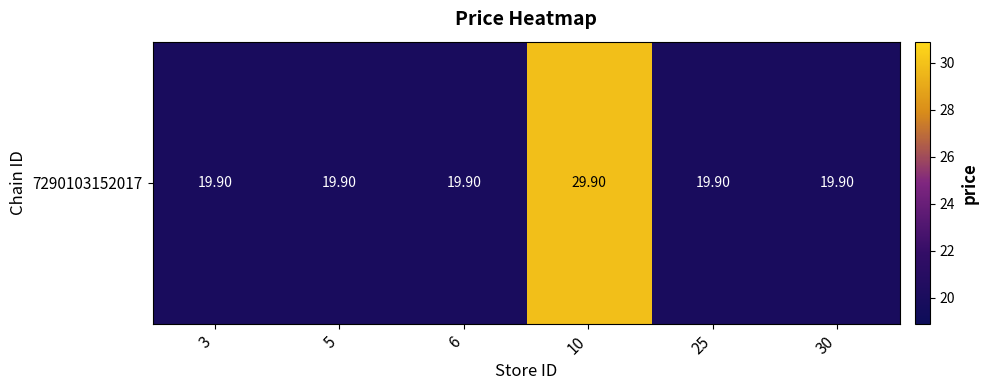

Reading left to right, extract all data points from this chart.

19.9	19.9	19.9	29.9	19.9	19.9